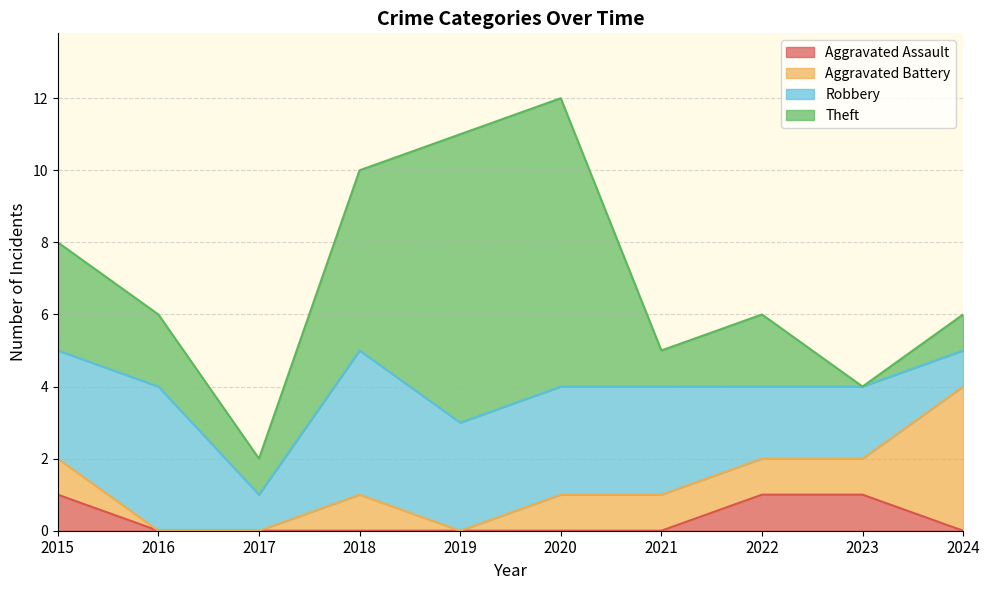

The Aggravated Assault series shows 0 at 2020. True or false?

False